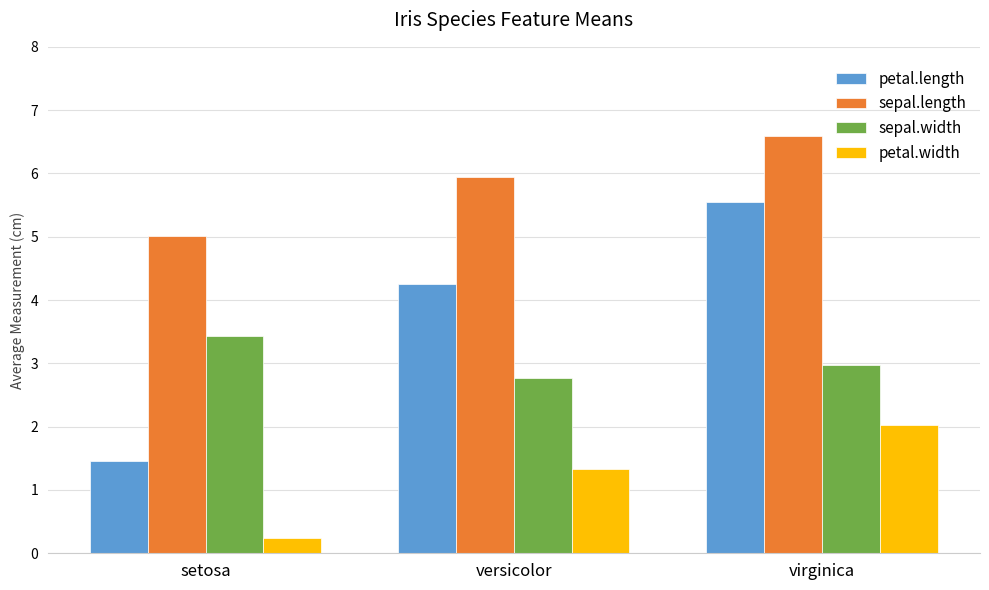

Is it true that sepal.width equals 1.4 at versicolor?

False